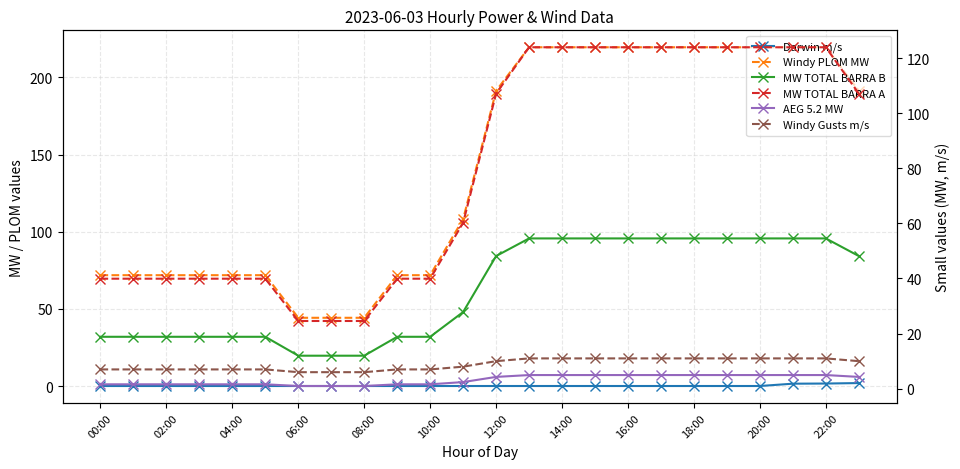

At 12:00, list the series in order from smallest to largest.

Darwin m/s, AEG 5.2 MW, Windy Gusts m/s, MW TOTAL BARRA B, MW TOTAL BARRA A, Windy PLOM MW